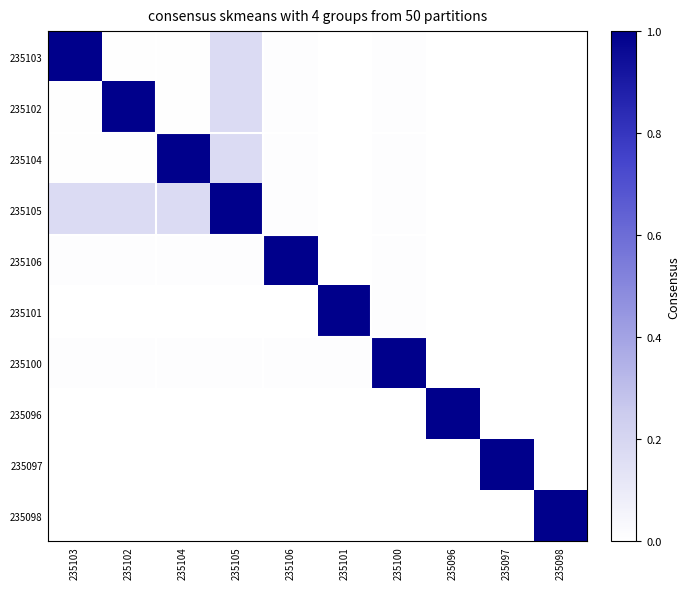

Which series has the largest range (max minus min)?

235103